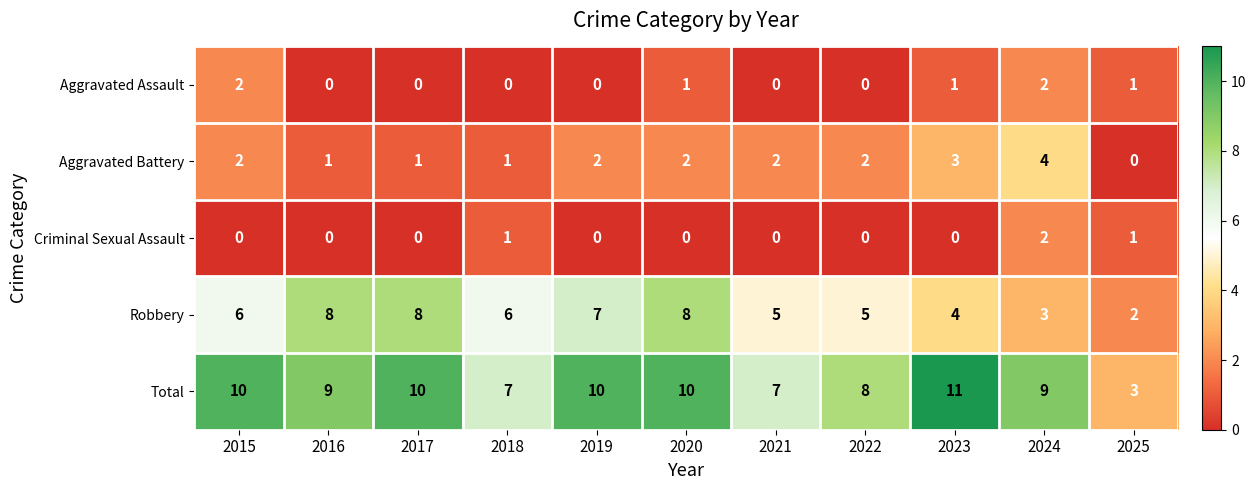

Count the number of data series in this chart.

5